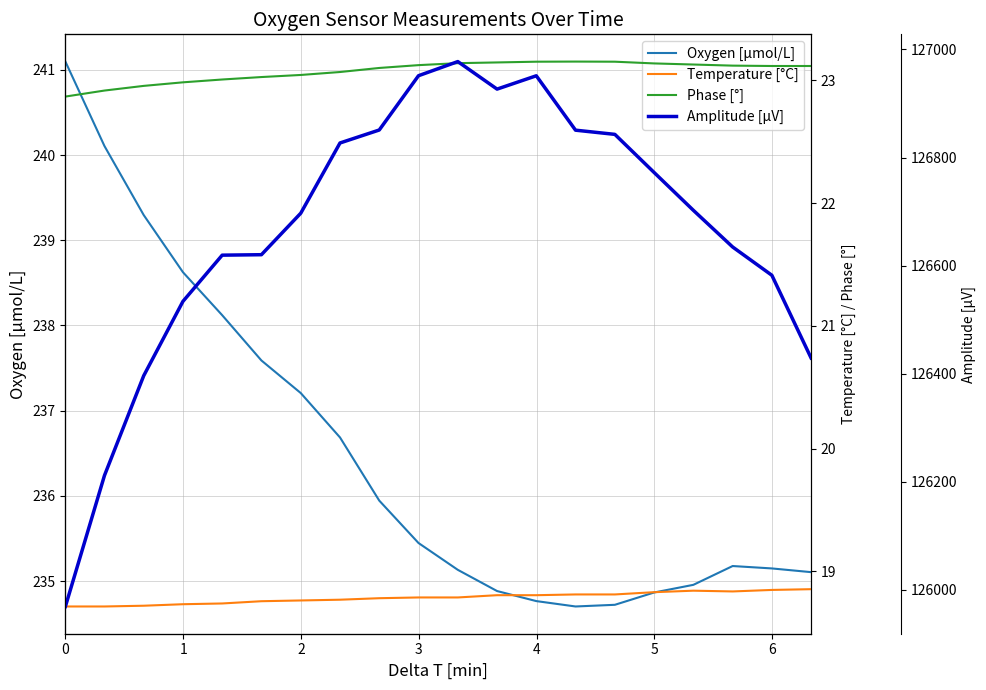

Count the number of categories in the chart.

20